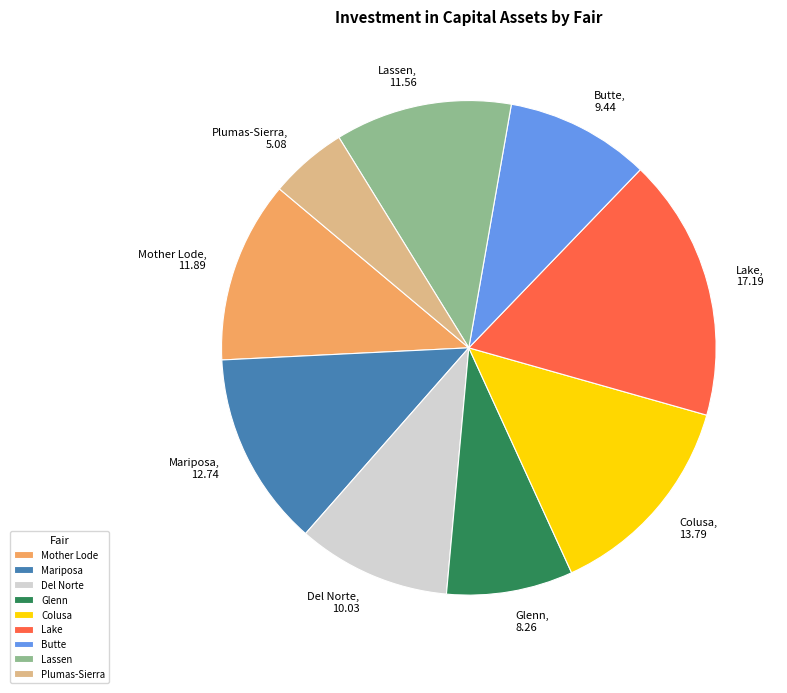

Is the sum of Mariposa and Plumas-Sierra greater than half?

No